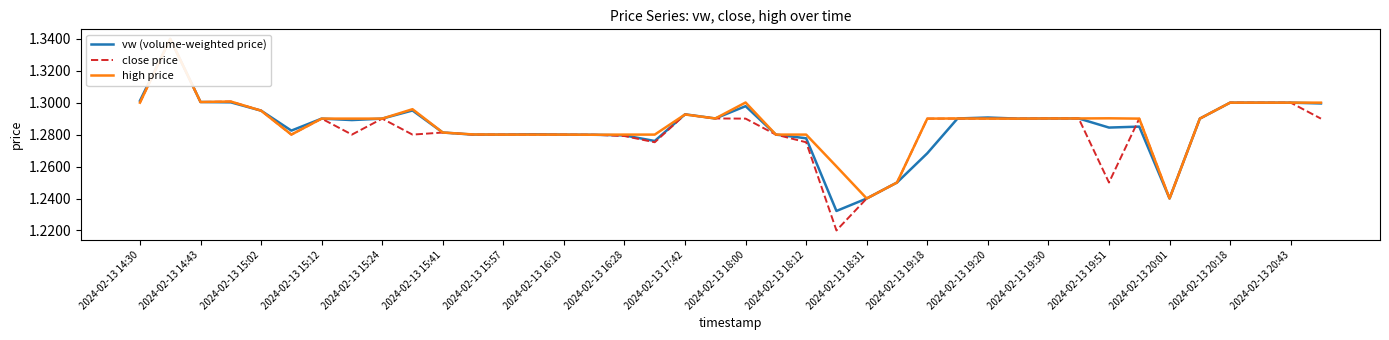

True or false: high price and close price intersect in this chart.

False